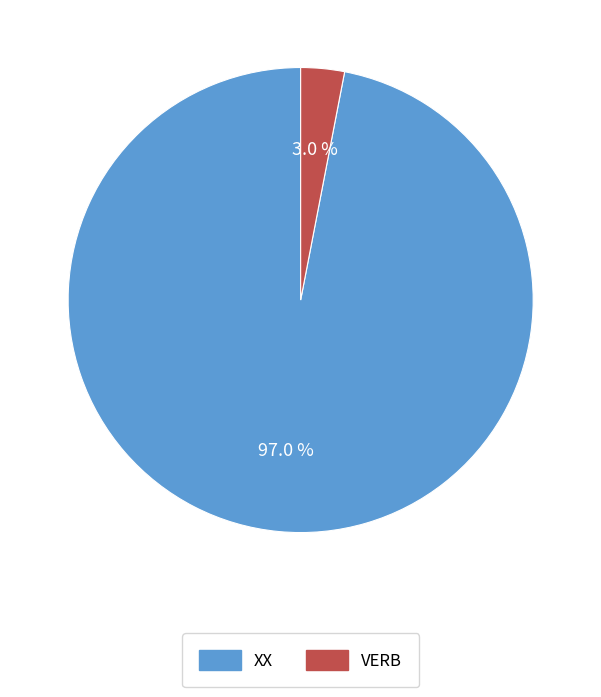

Does any single category account for the majority?

Yes